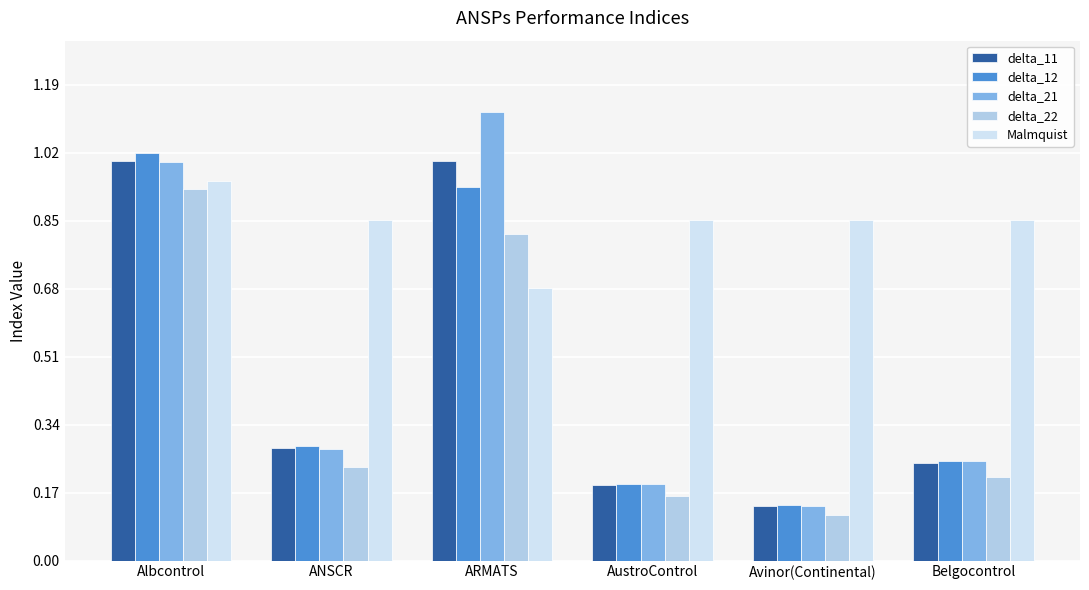

At which label does delta_11 reach its minimum?

Avinor(Continental)